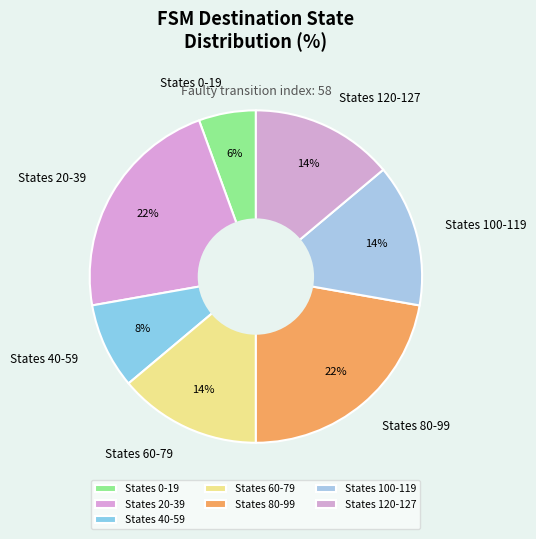

How many segments does this pie chart have?

7